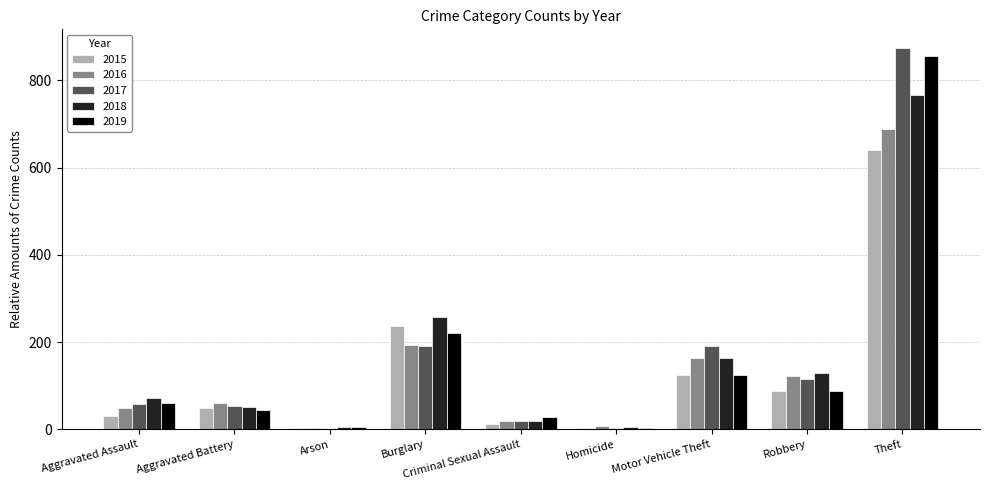

Are the bars horizontal?

No